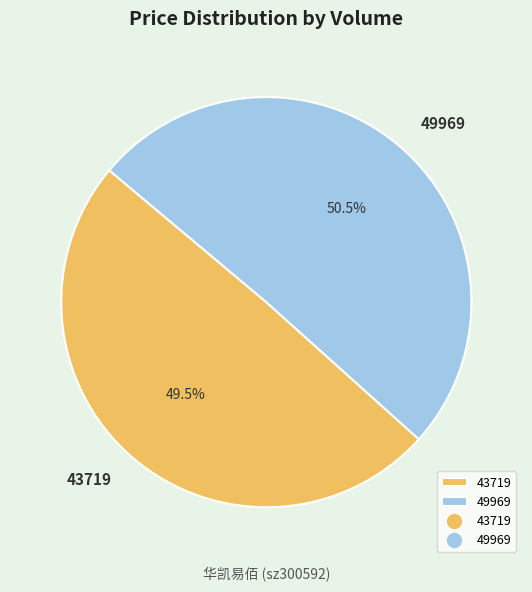

What percentage is NOT represented by 49969?

49.5%